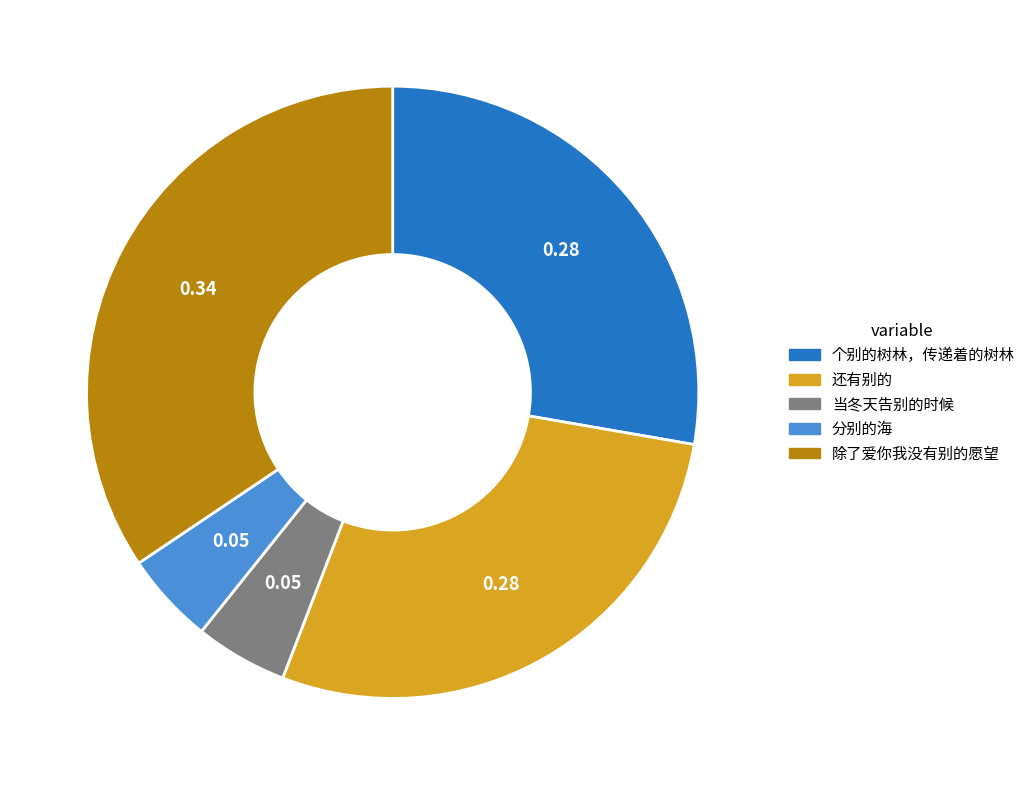

What is the ratio of the value at 除了爱你我没有别的愿望 to the value at 个别的树林，传递着的树林?

1.2